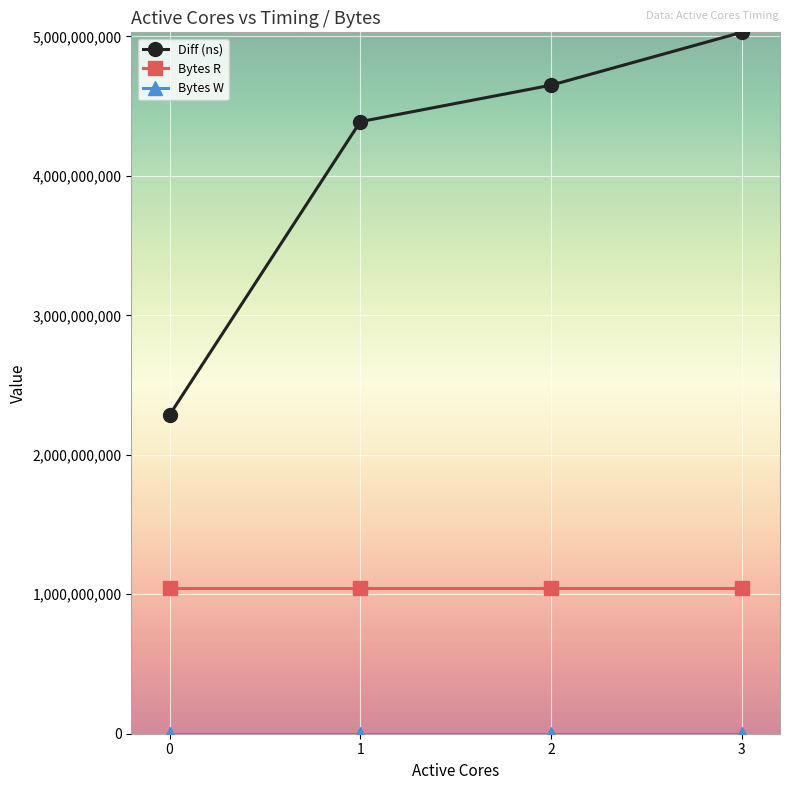

Is this an area chart (filled region under the line)?

No